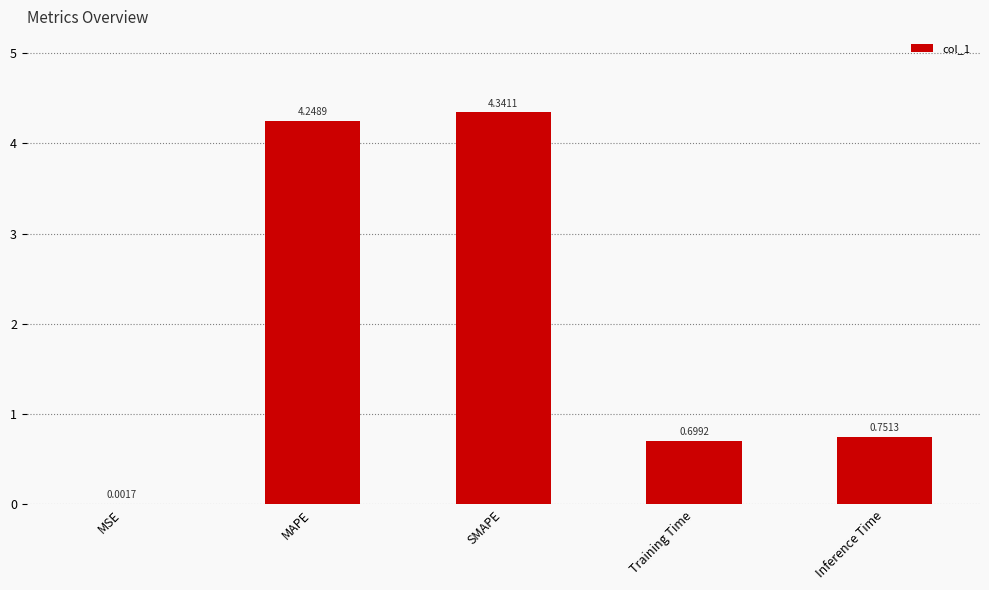

Are the bars horizontal?

No